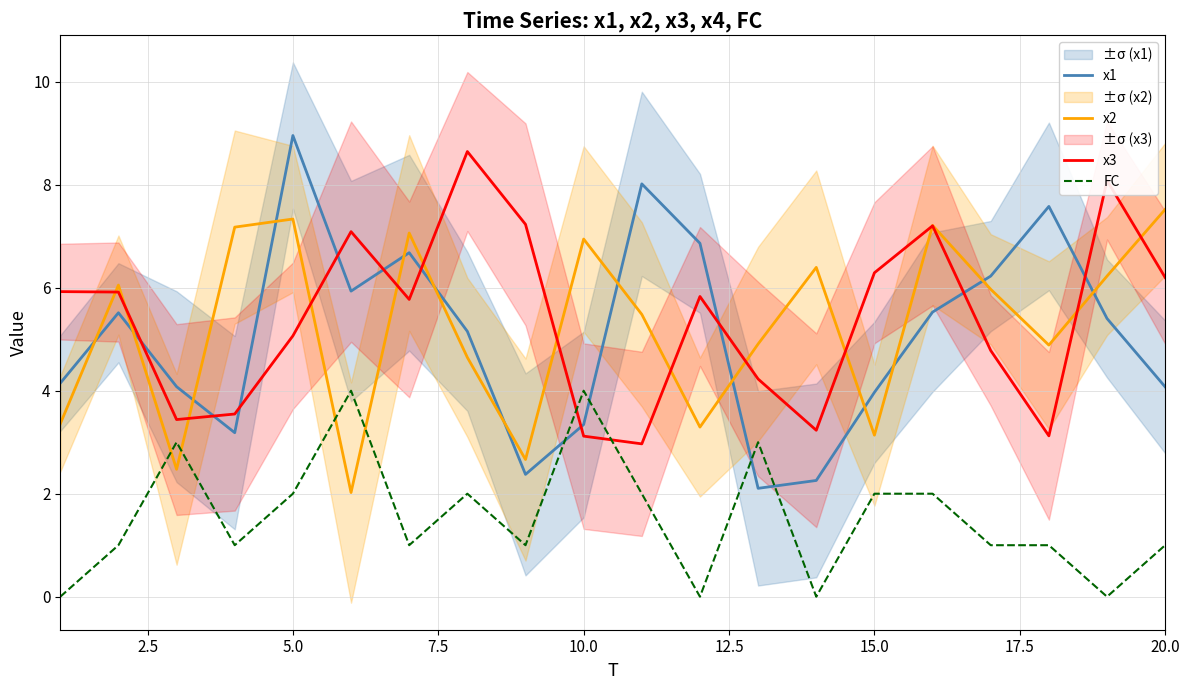

True or false: x1 has a value of 4.1 at 20.0.

True